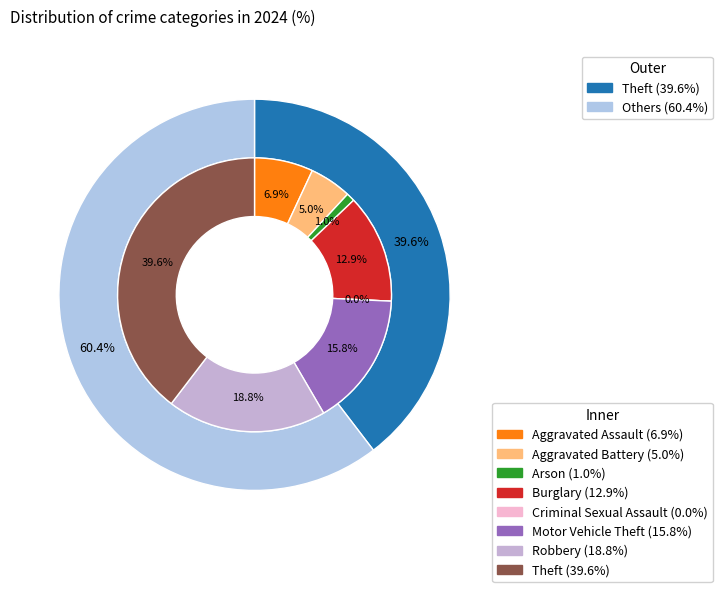

Count the number of slices in the pie.

8